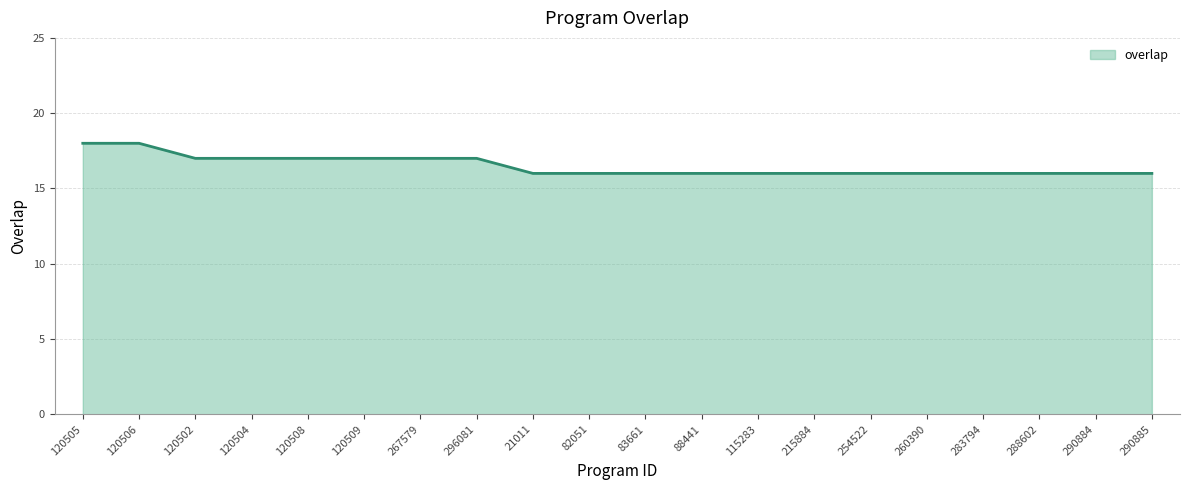

What position from the right is 283794?

4